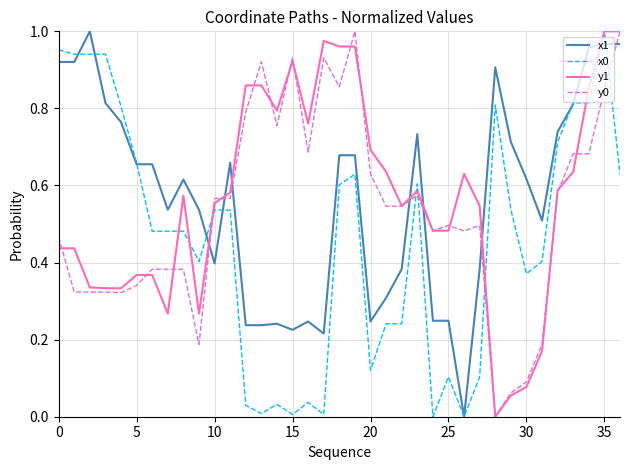

Does the chart have visible grid lines?

Yes